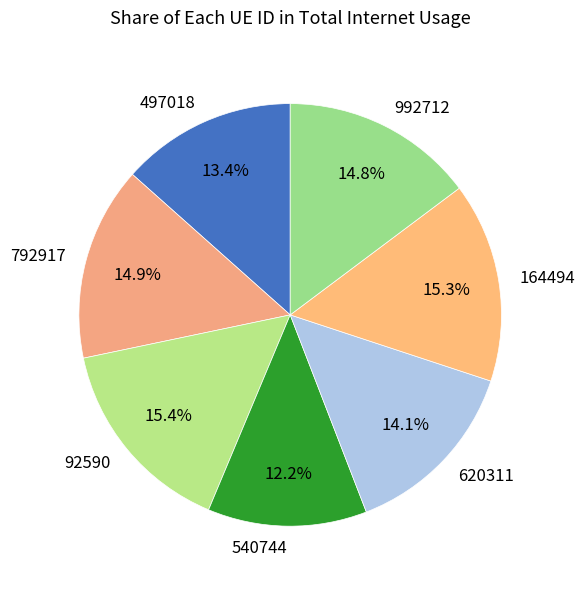

Is 620311 the majority of the pie?

No